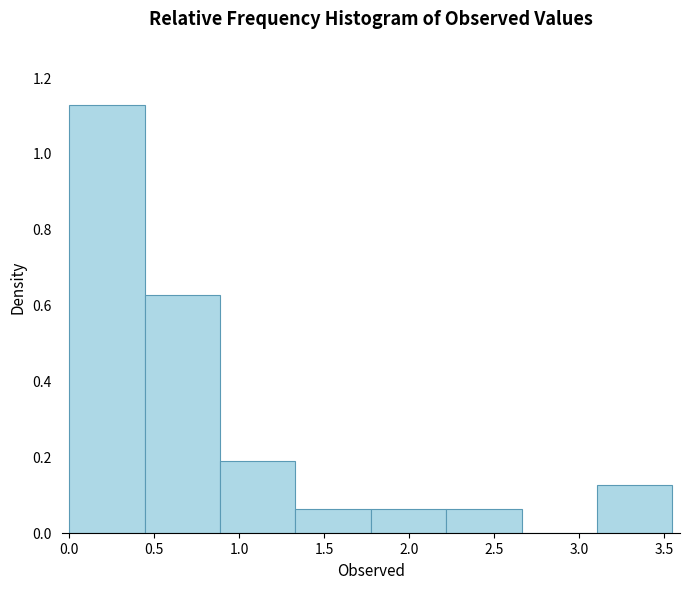

Reading left to right, transcribe this chart: for each bar, give the range it covers on the x-axis and its height. Neither the bar edges nor the heights are printed on the chart, so give them approximately, as read against the axes.

0.00 to 0.45: 1.12
0.45 to 0.90: 0.62
0.90 to 1.35: 0.18
1.35 to 1.75: 0.06
1.75 to 2.20: 0.06
2.20 to 2.65: 0.06
2.65 to 3.10: 0
3.10 to 3.55: 0.12